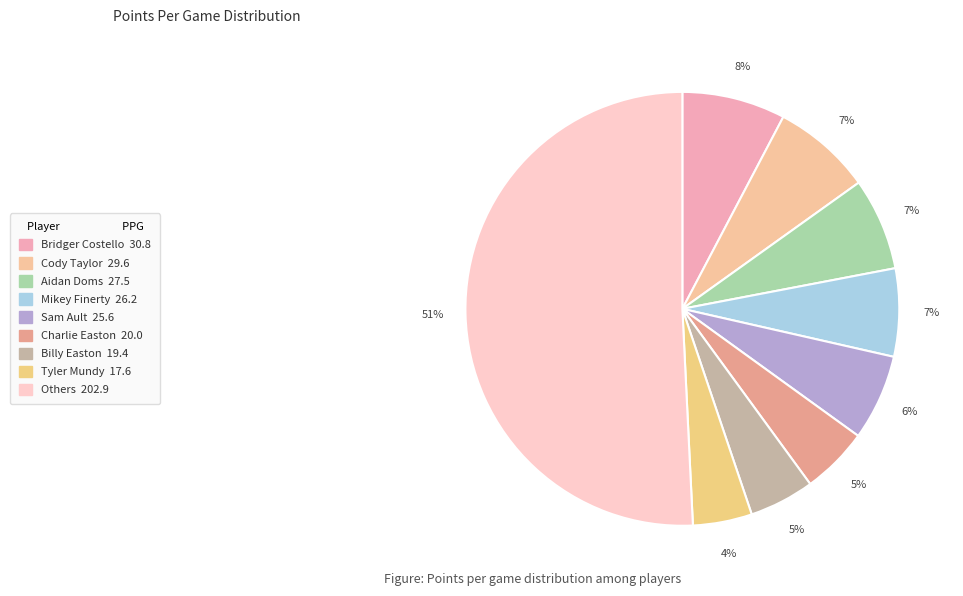

To the nearest percent, what is the average slice percentage?

11%